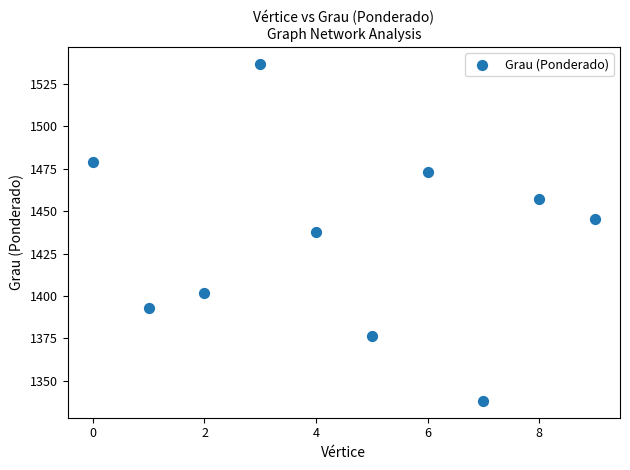

What is the average Y value?

1433.9